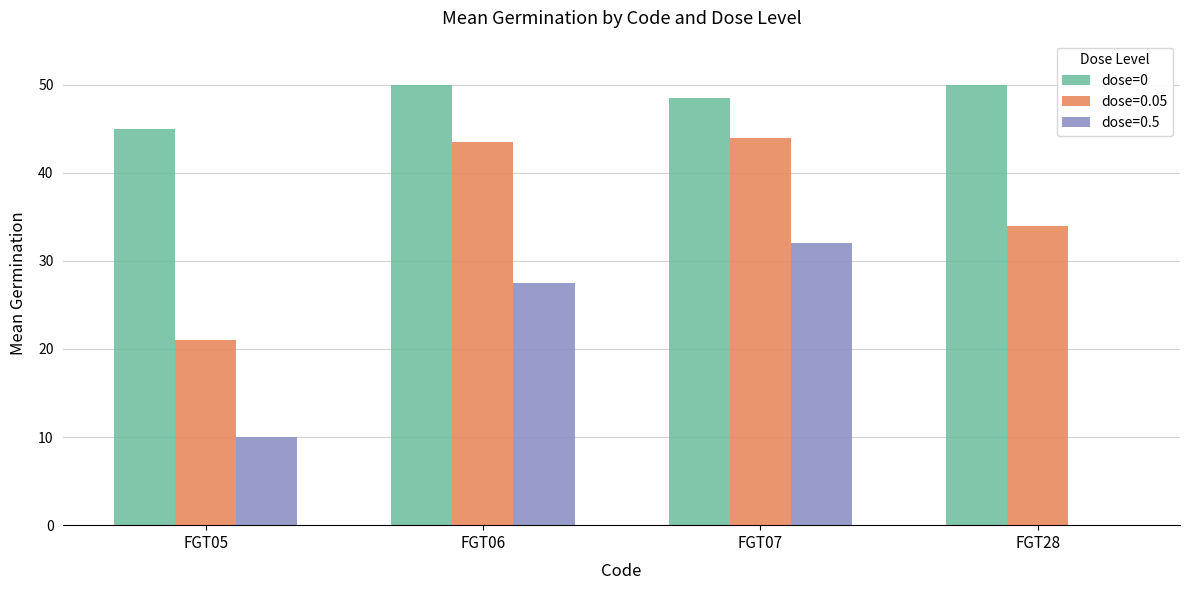

What is the maximum value for dose=0.5?

32.0